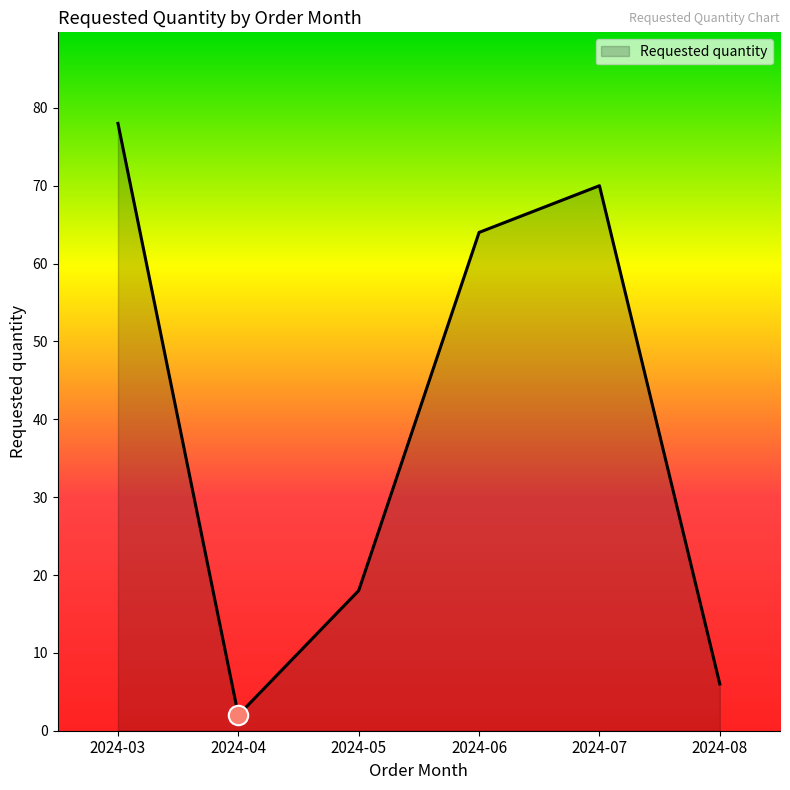

Which category has the highest value across all series?

2024-03